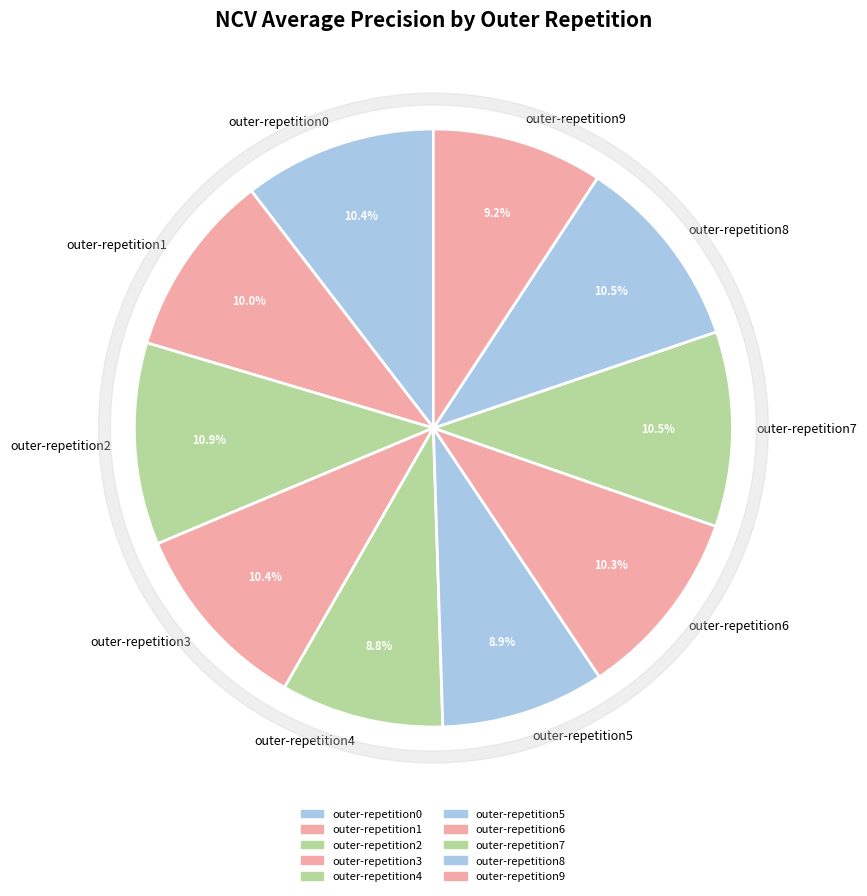

To the nearest percent, what is the combined percentage of outer-repetition4 and outer-repetition2?

20%